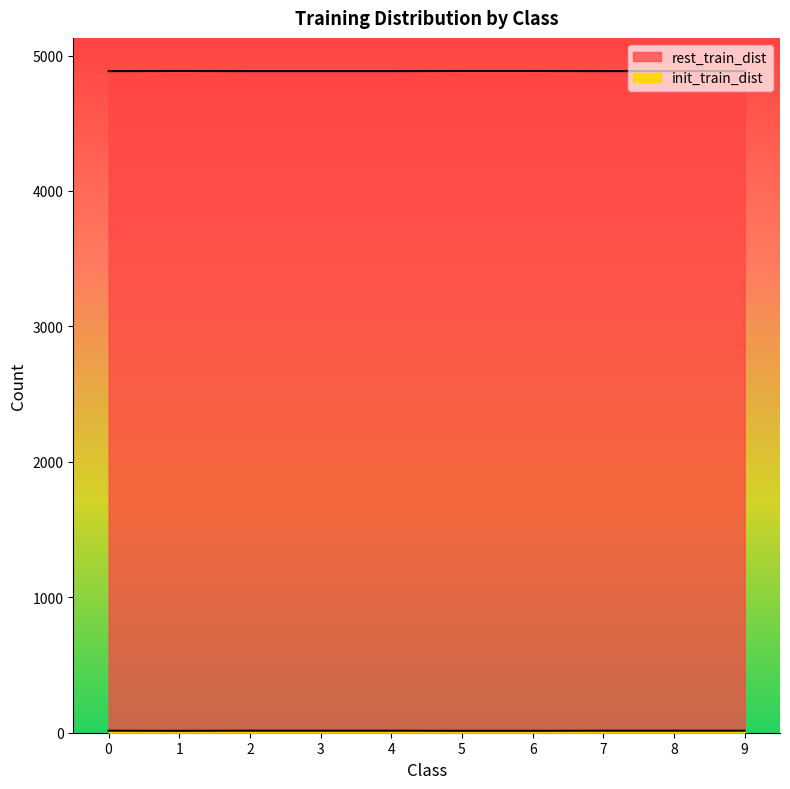

True or false: rest_train_dist and init_train_dist intersect in this chart.

False